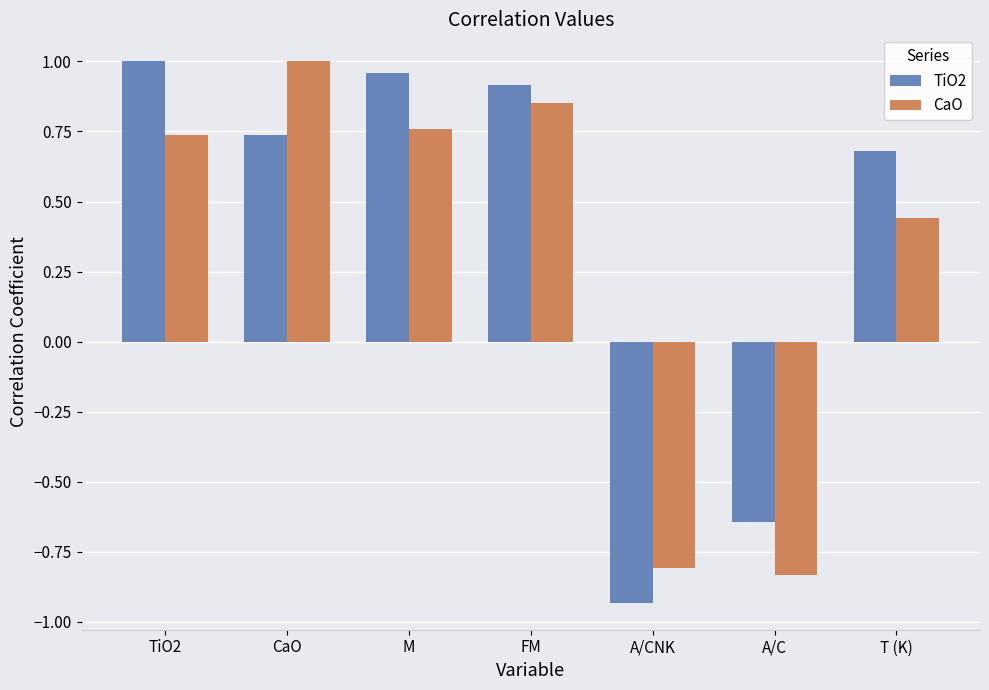

Where is CaO nearest to the value 0?

T (K)